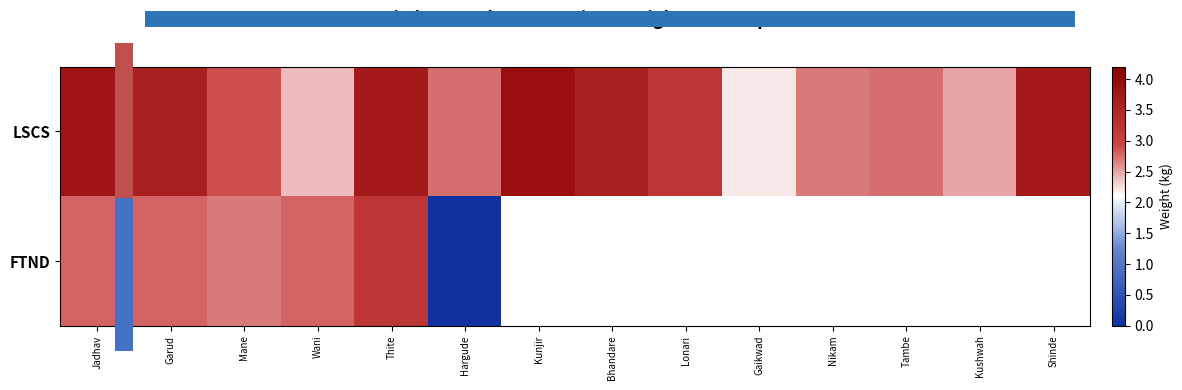

At which label is the value closest to 3?

Mane